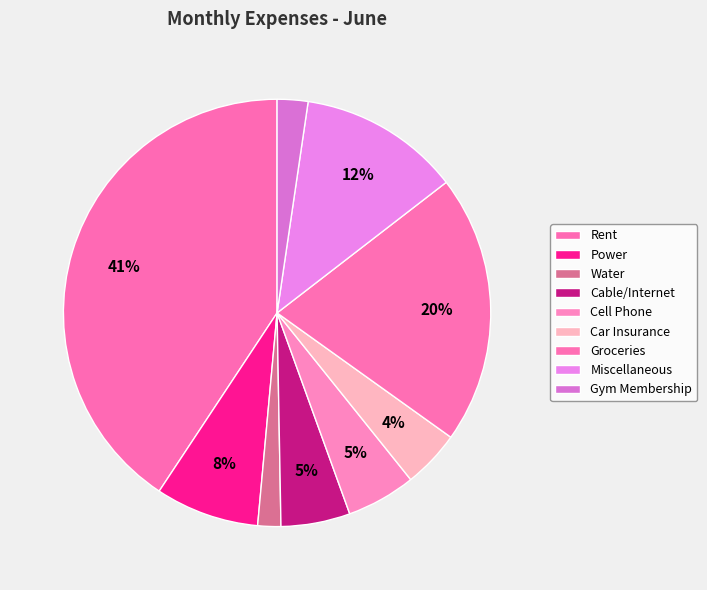

To the nearest percent, what is the difference between the largest and smallest slice percentages?

39%